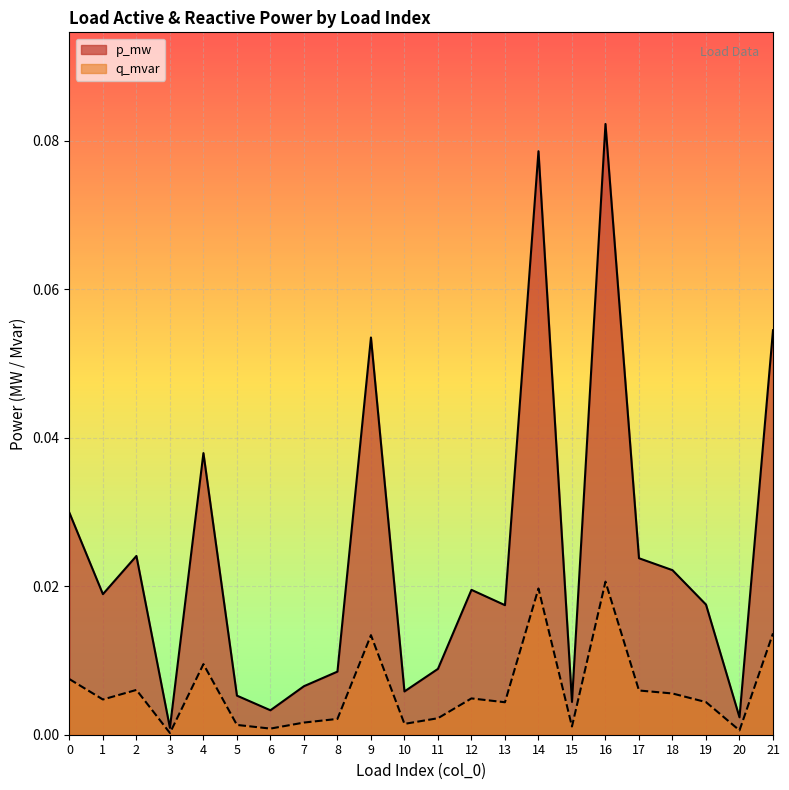

True or false: q_mvar has more than 0 interior local peaks.

True